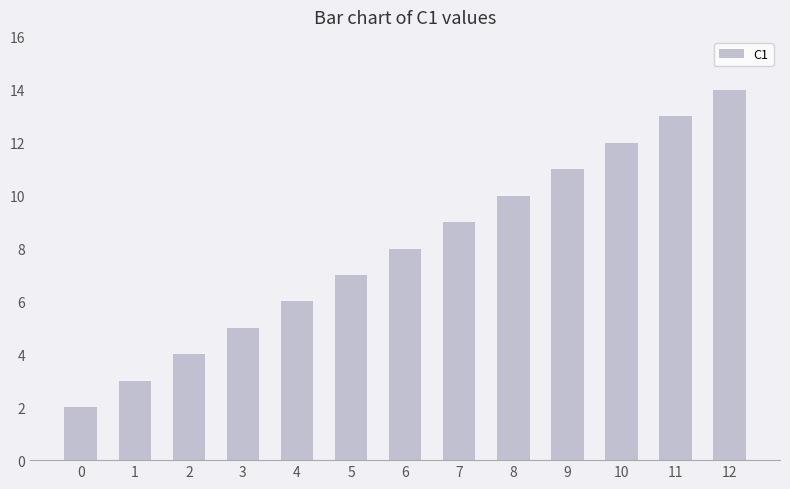

Does the chart contain any negative values?

No